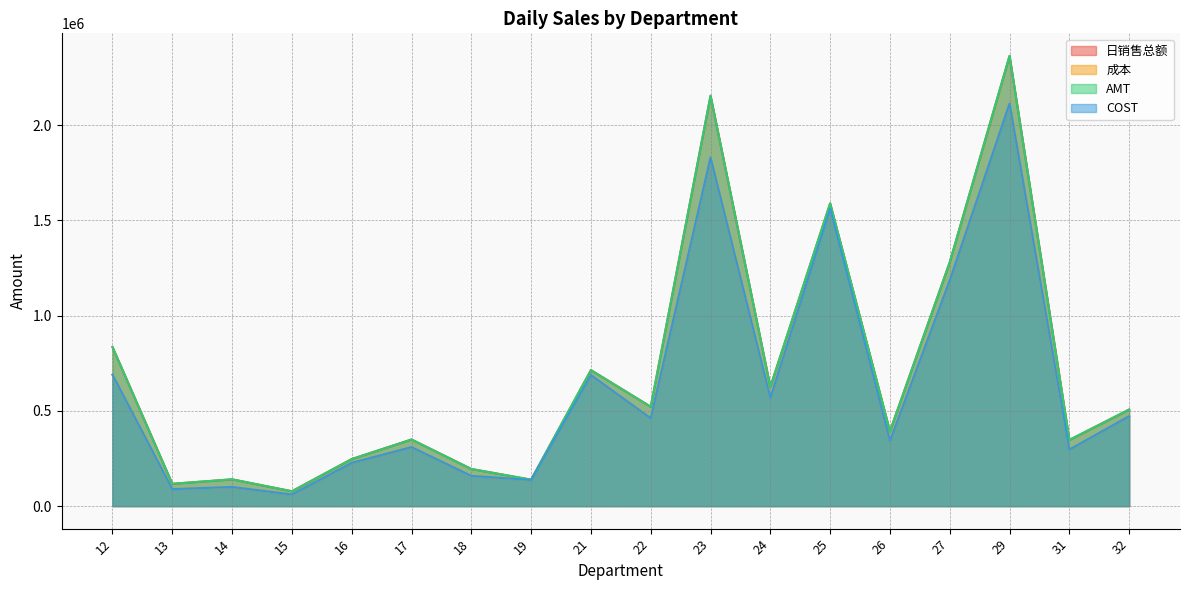

Where does the 成本 series first go above 461436?

12